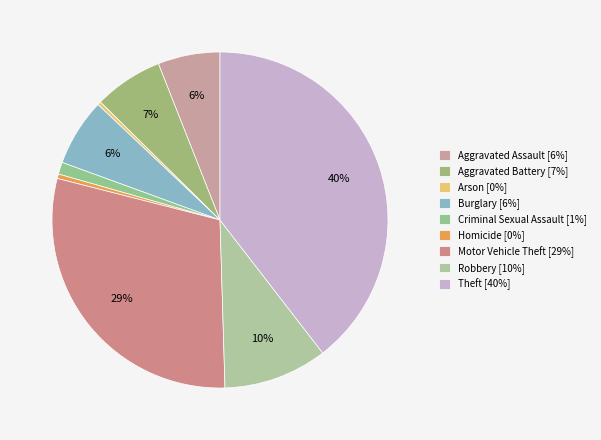

Which category has the biggest portion of the pie?

Theft